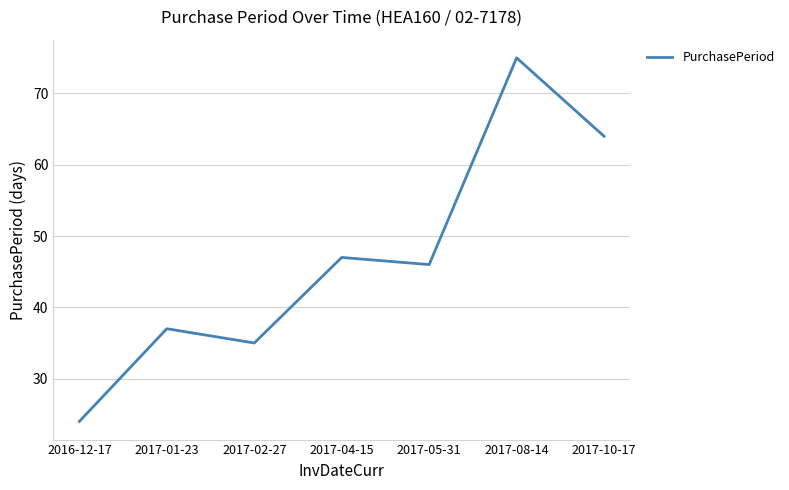

True or false: the data shows 37 at 2017-01-23.

True